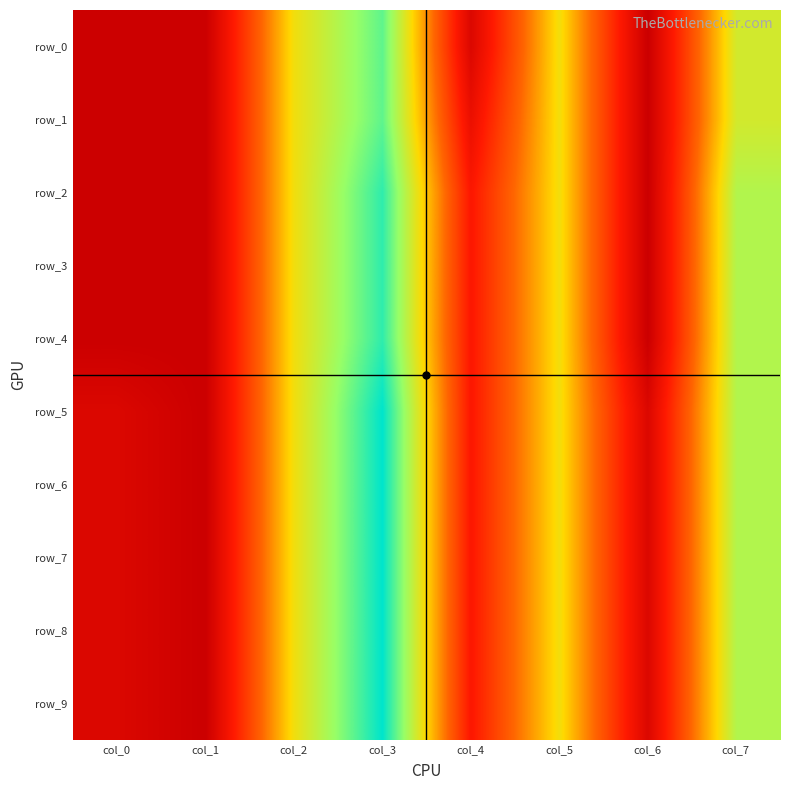

What is the difference between the second highest and second lowest values in the row_9 series?

0.2